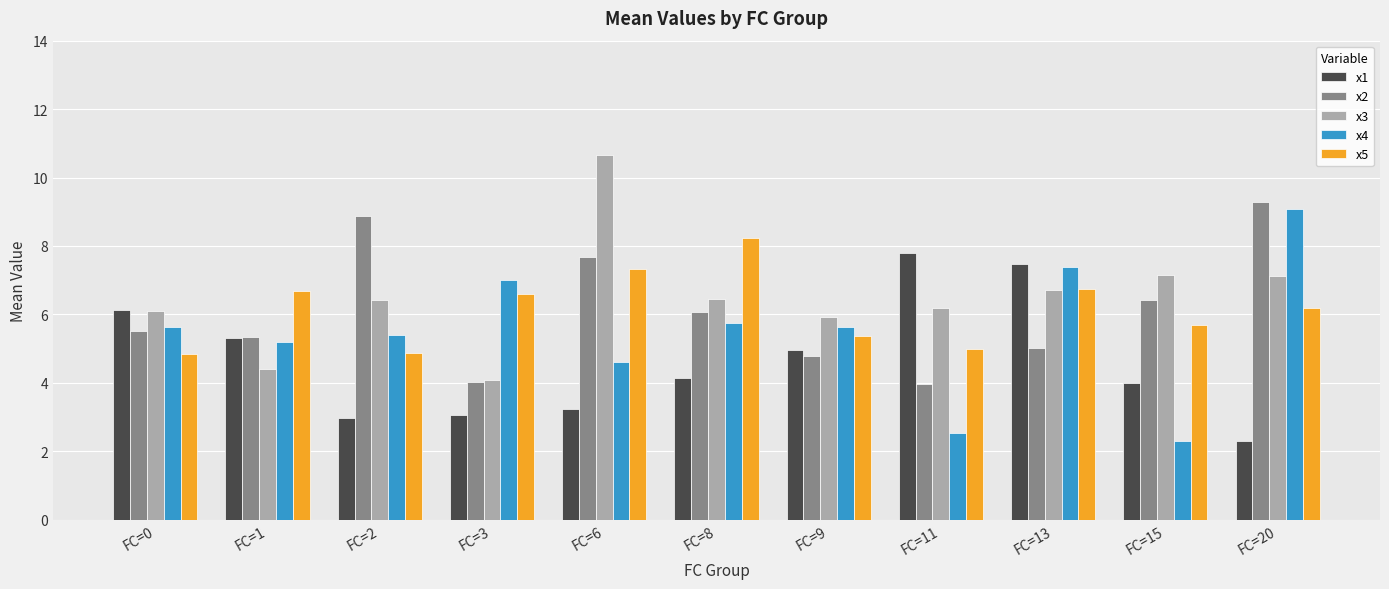

What is the difference between the x1 values at FC=1 and FC=15?

1.3